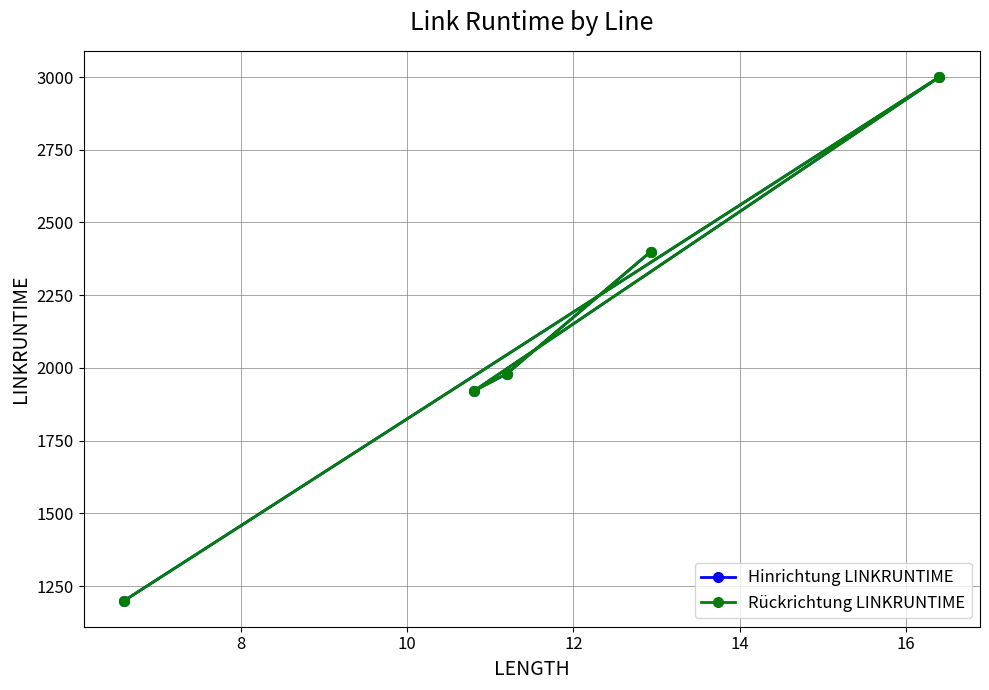

Which series has the largest range (max minus min)?

Hinrichtung LINKRUNTIME